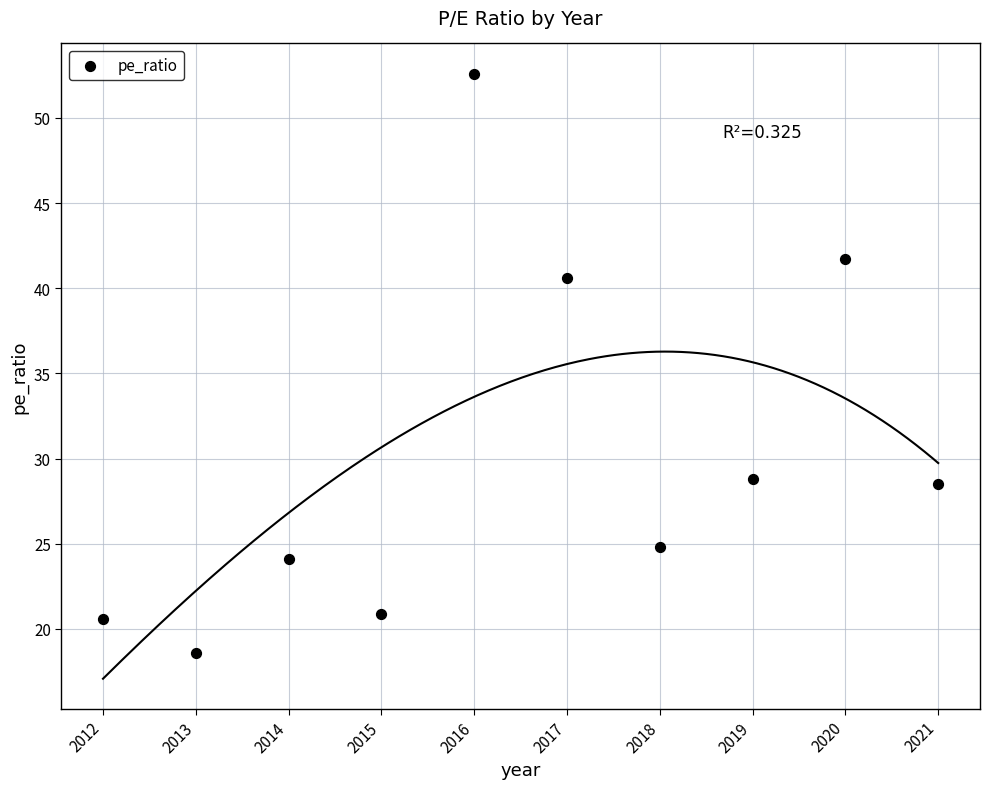

What Y value in the scatter plot is closest to 35?

40.6